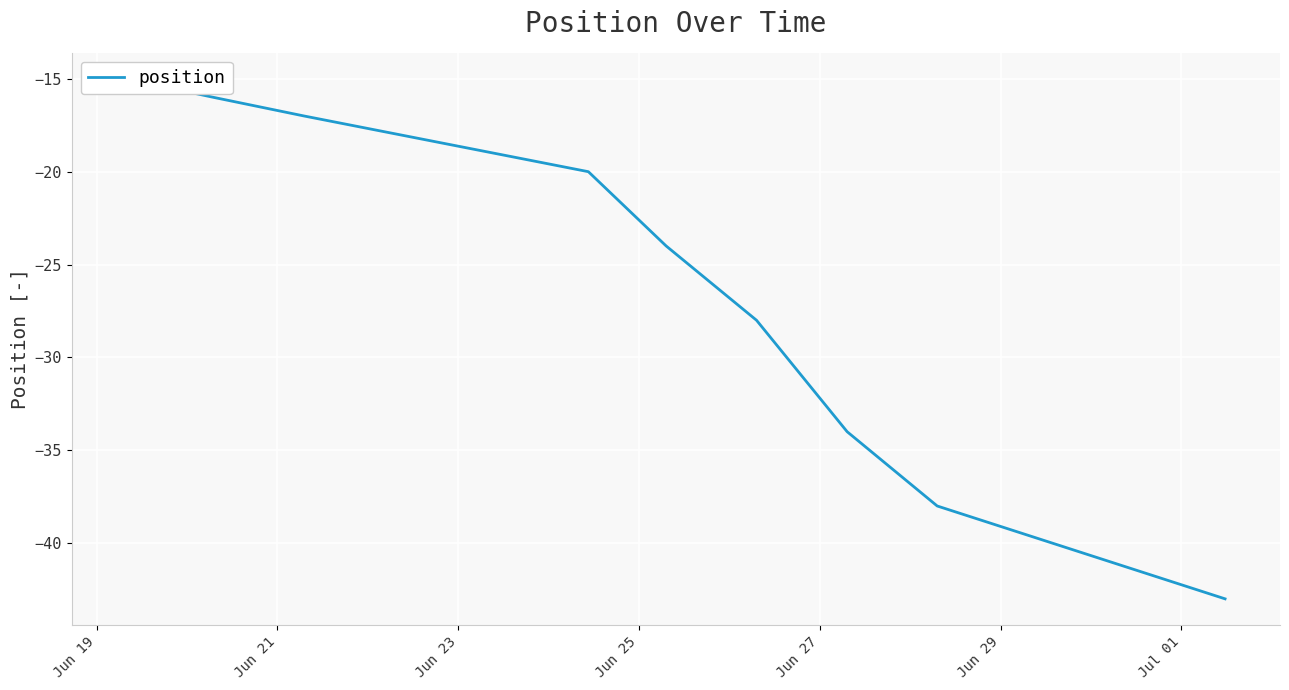

What is the value of the 8th point from the left?

-38